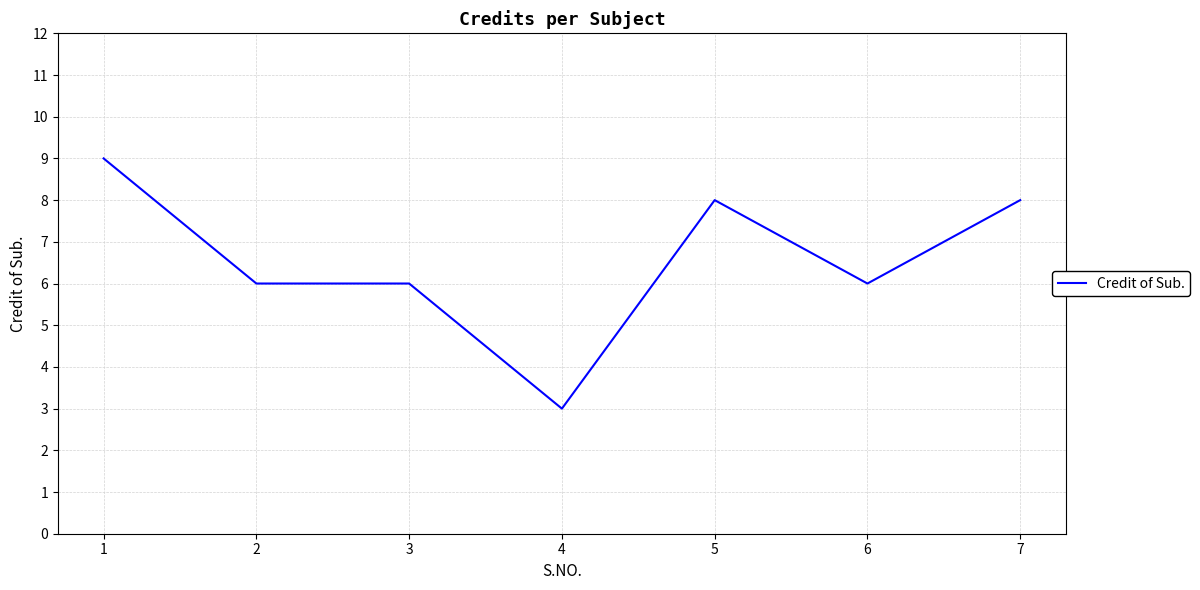

Is it true that the value at 7 is 8?

True